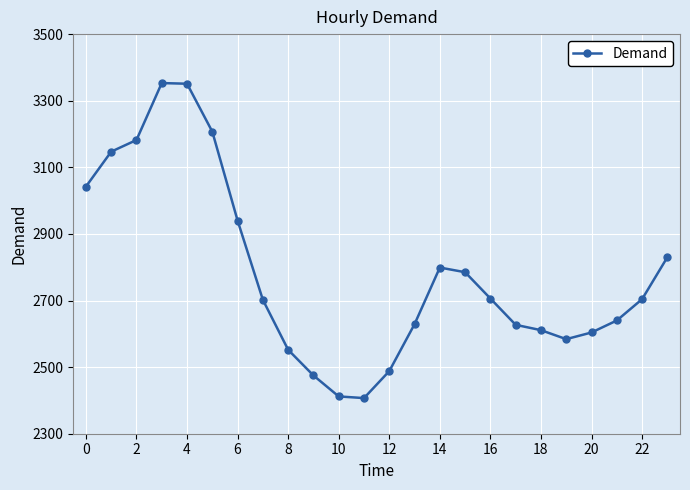

What is the minimum value shown in the chart?

2407